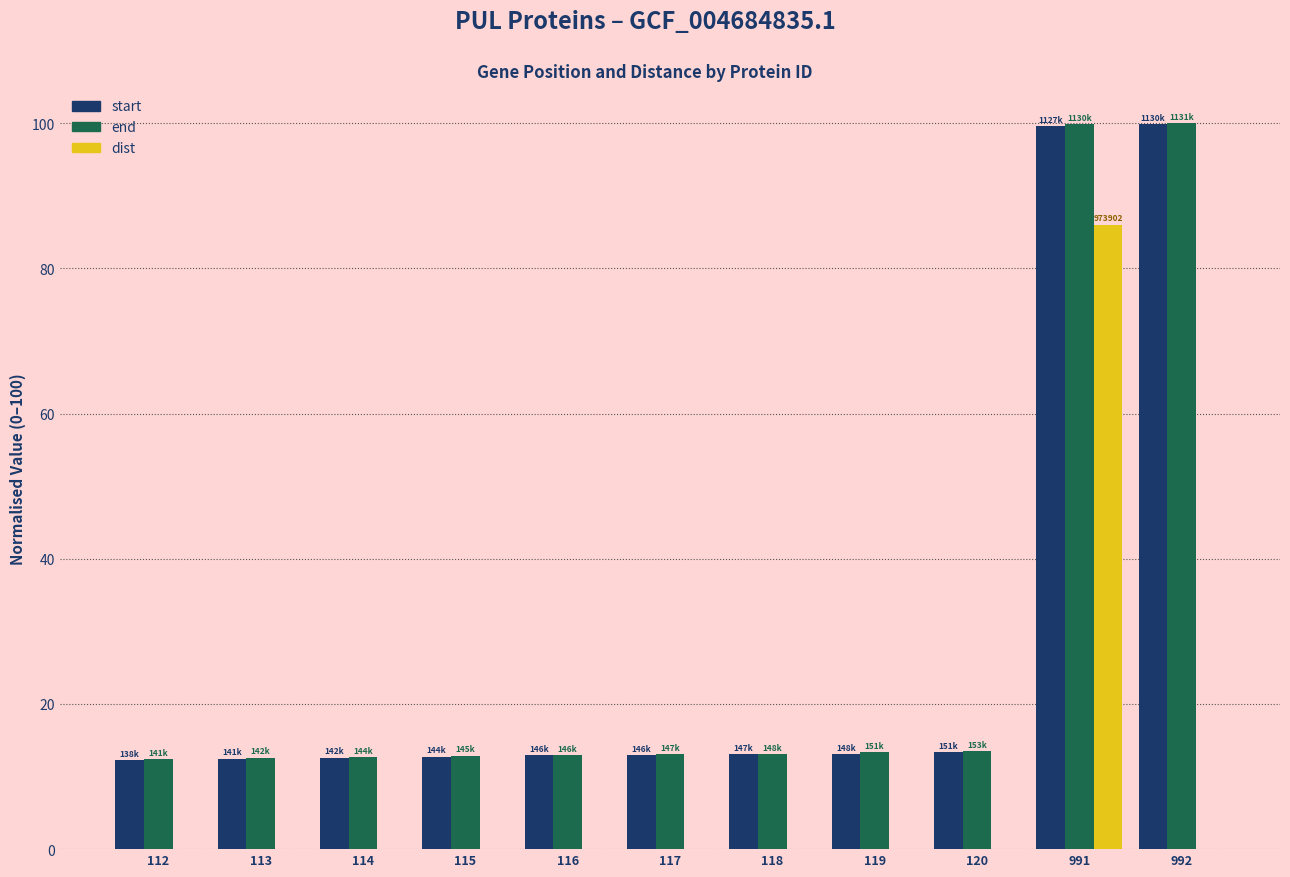

What is the highest value of the end series?

100.0